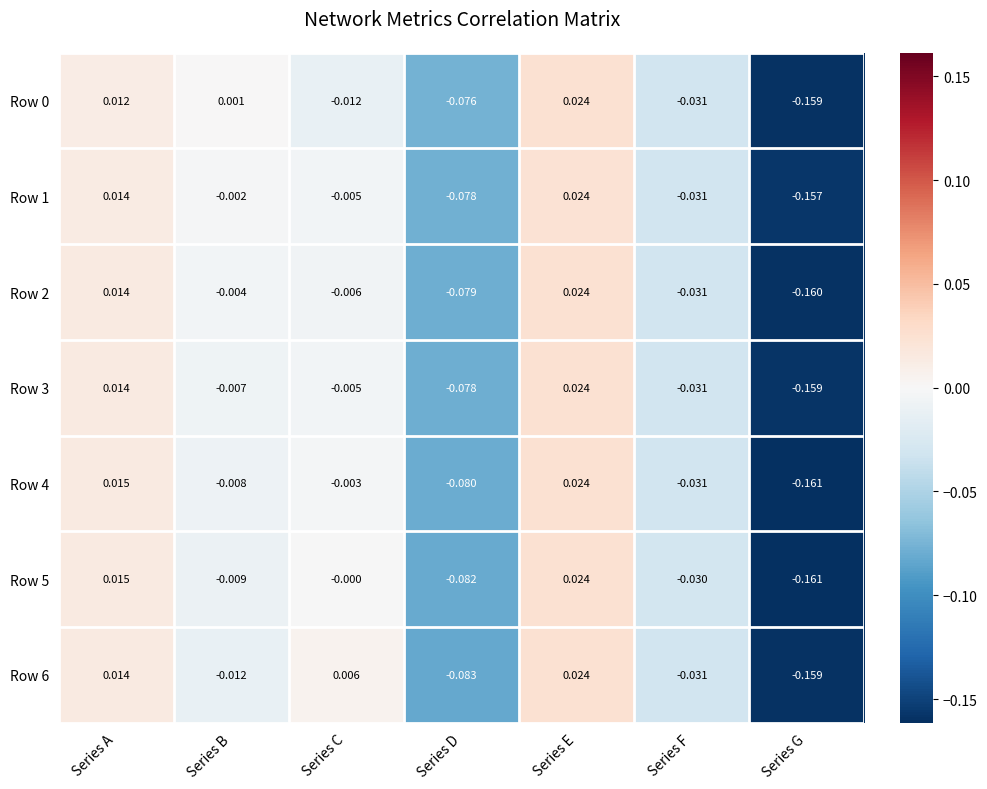

How many series are shown in this chart?

7